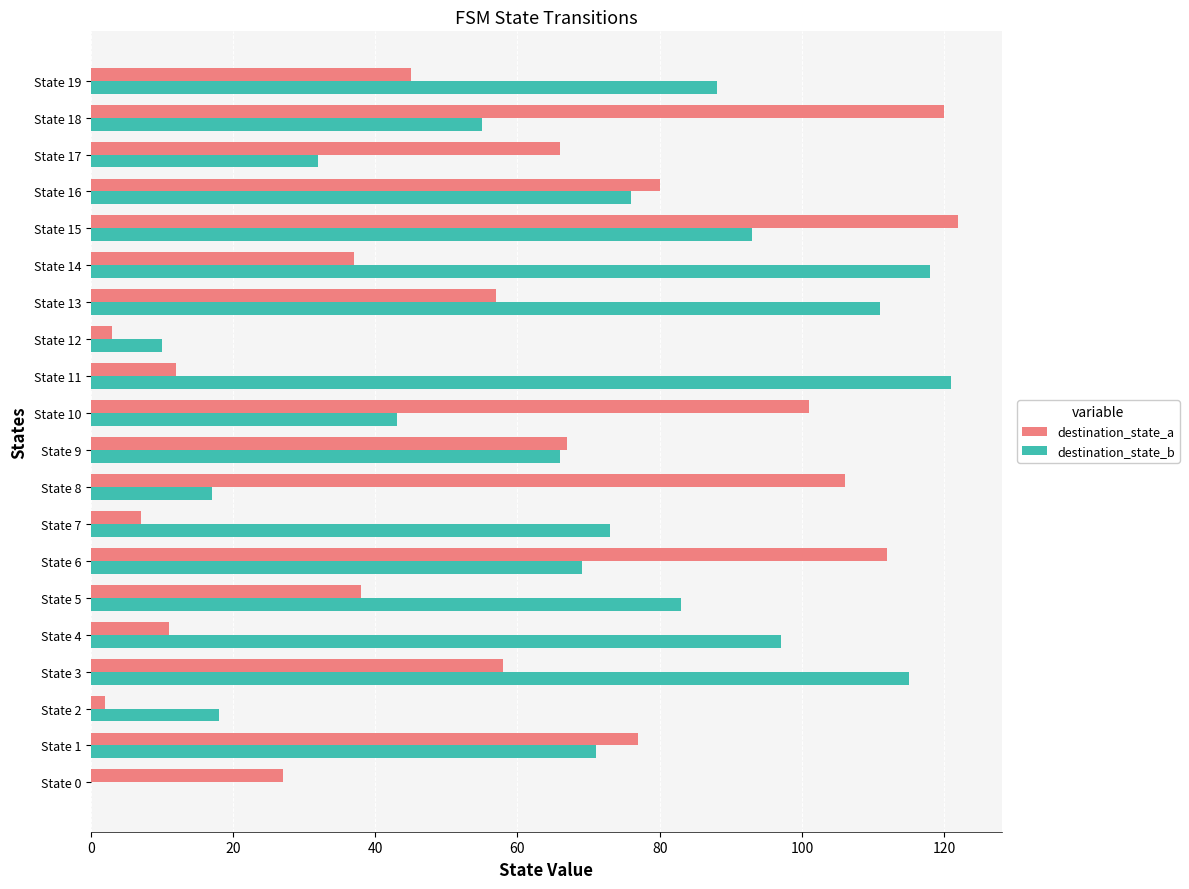

Is it true that destination_state_b equals 32 at State 17?

True